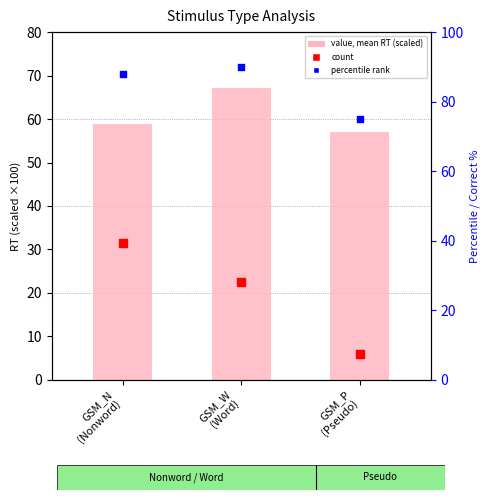

What are all the series names shown in the legend?

value (mean RT scaled), count, percentile rank